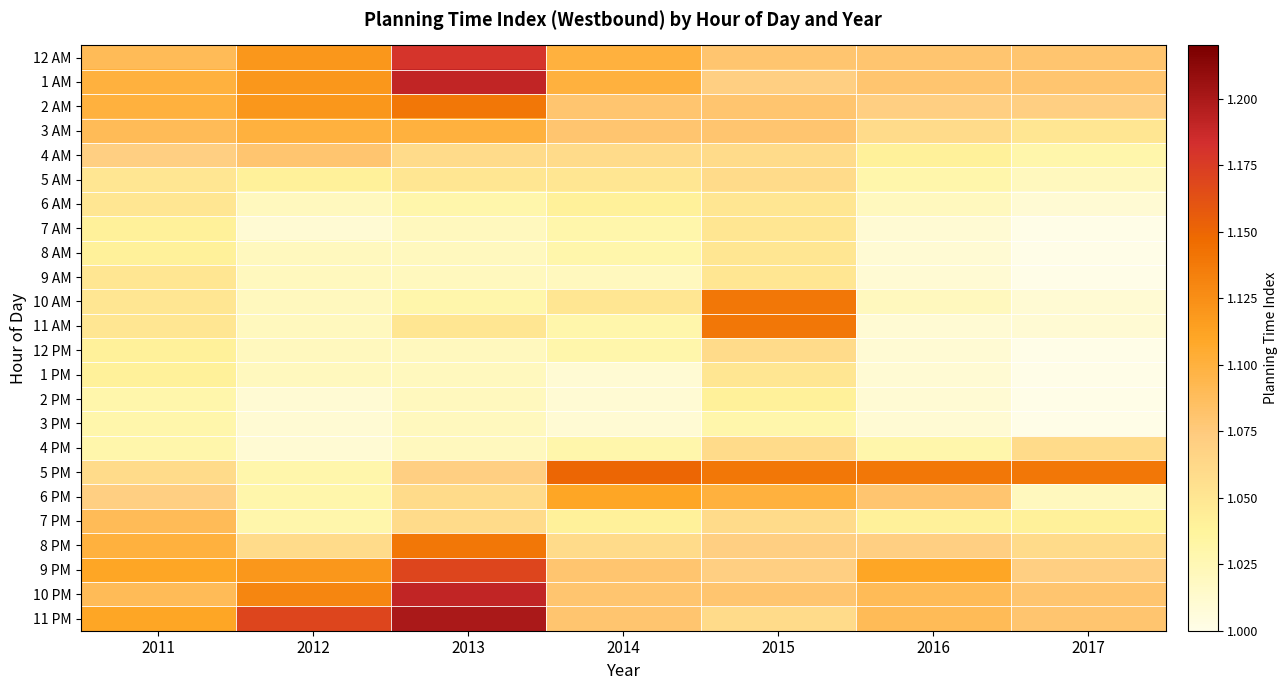

At 2014, list the series in order from smallest to largest.

1 PM, 2 PM, 3 PM, 9 AM, 7 AM, 8 AM, 11 AM, 12 PM, 4 PM, 6 AM, 7 PM, 5 AM, 10 AM, 4 AM, 8 PM, 2 AM, 3 AM, 9 PM, 10 PM, 11 PM, 12 AM, 1 AM, 6 PM, 5 PM